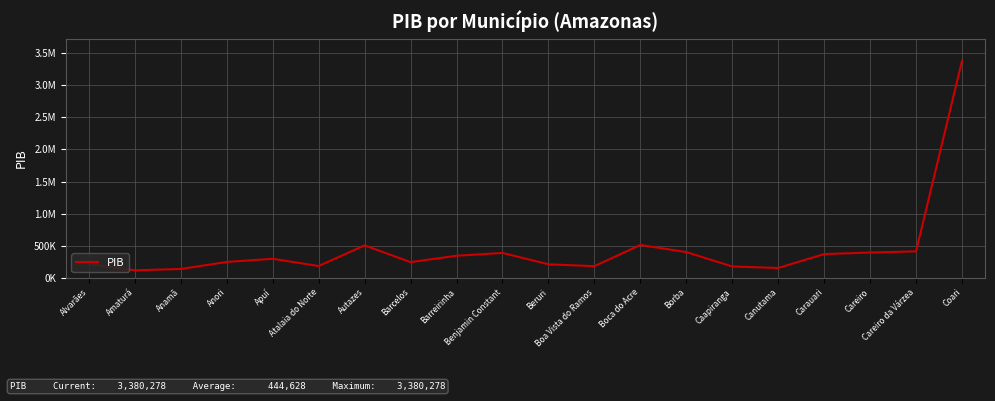

List the labels in order of value, smallest first.

Amaturá, Anamã, Canutama, Caapiranga, Boa Vista do Ramos, Atalaia do Norte, Beruri, Alvarães, Barcelos, Anori, Apuí, Barreirinha, Carauari, Benjamin Constant, Careiro, Borba, Careiro da Várzea, Autazes, Boca do Acre, Coari